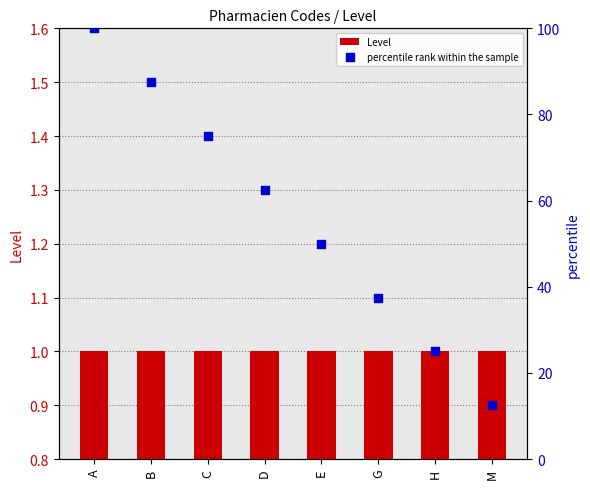

At how many categories does at least one series exceed 67?

3